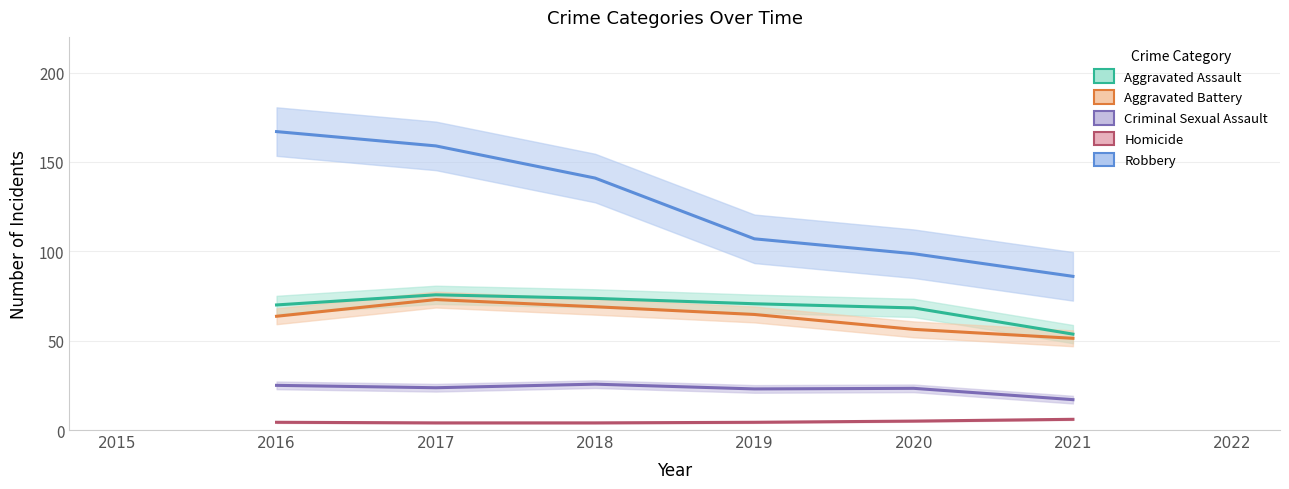

List the series in order of their peak value, lowest first.

Homicide, Criminal Sexual Assault, Aggravated Battery, Aggravated Assault, Robbery